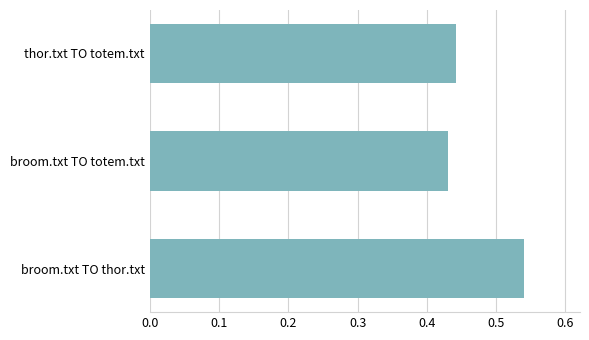

The chart shows a value of 0.1 at broom.txt TO totem.txt. True or false?

False